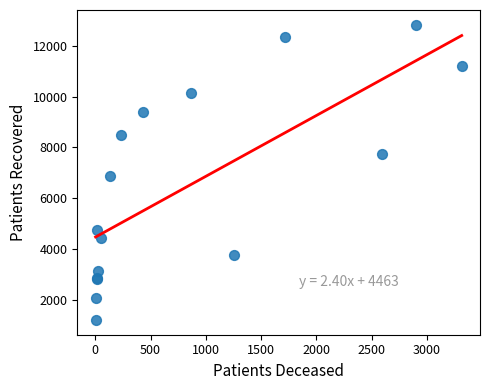

What Y value in the scatter plot is closest to 7014?

6866